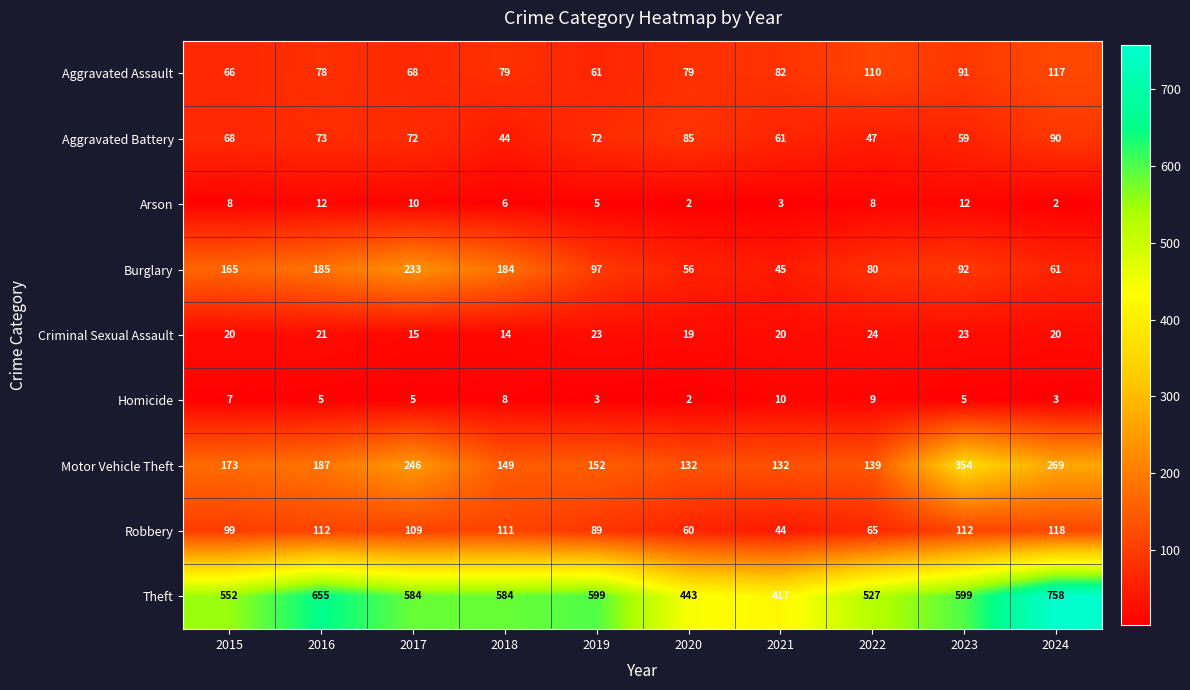

Which series has the largest total across all categories?

Theft